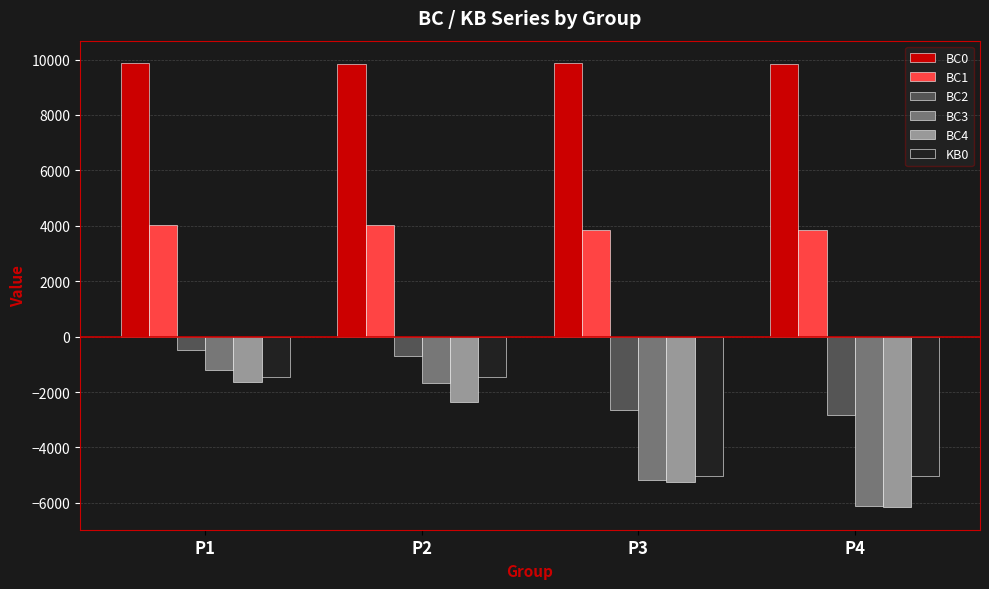

Is it true that BC3 equals -1996.9 at P1?

False